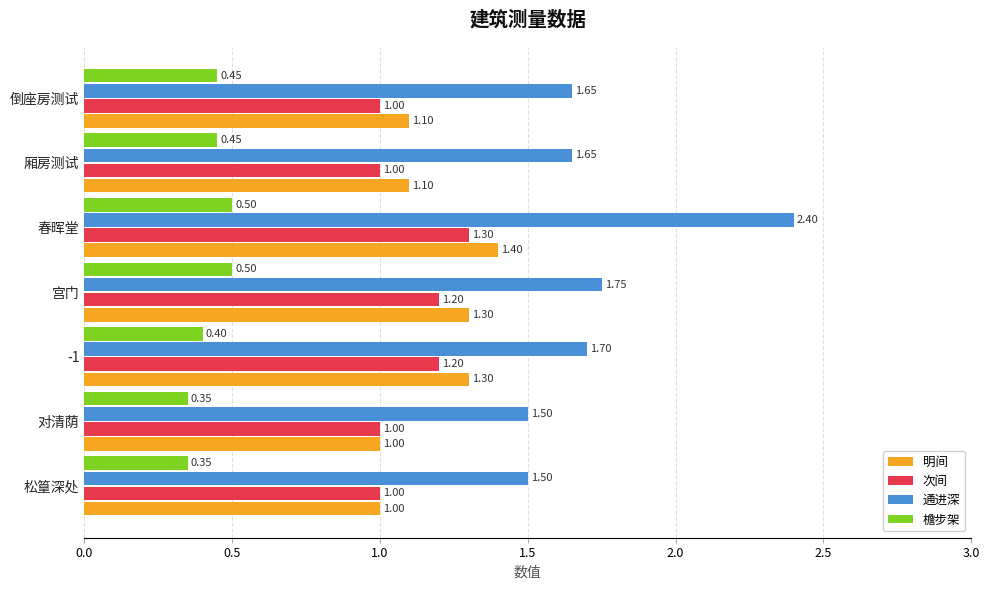

At how many categories does at least one series exceed 0?

7